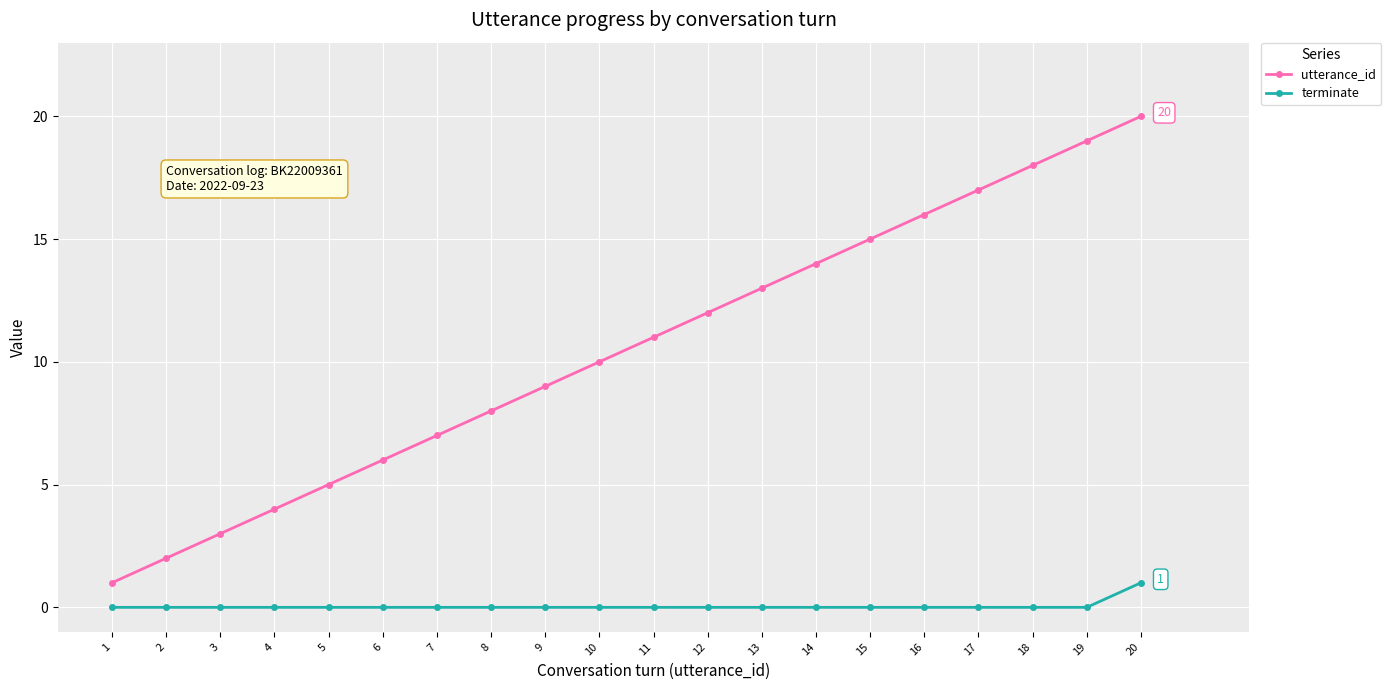

Which series has the widest spread of values?

utterance_id